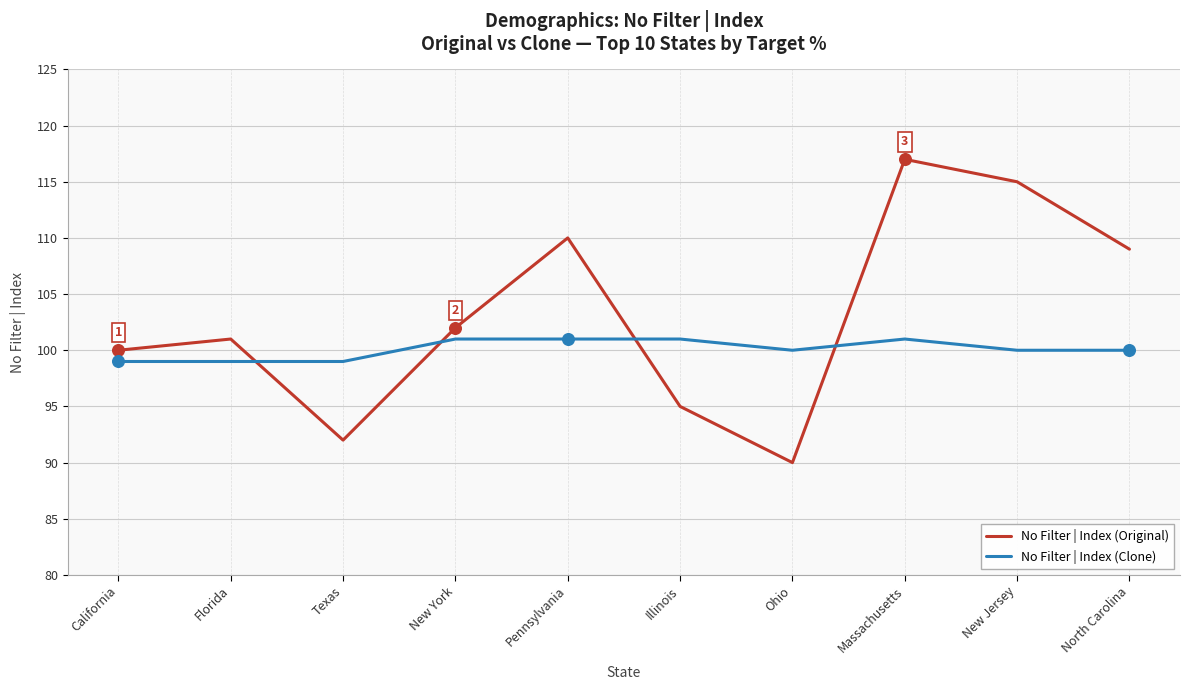

At how many categories does at least one series exceed 95?

10